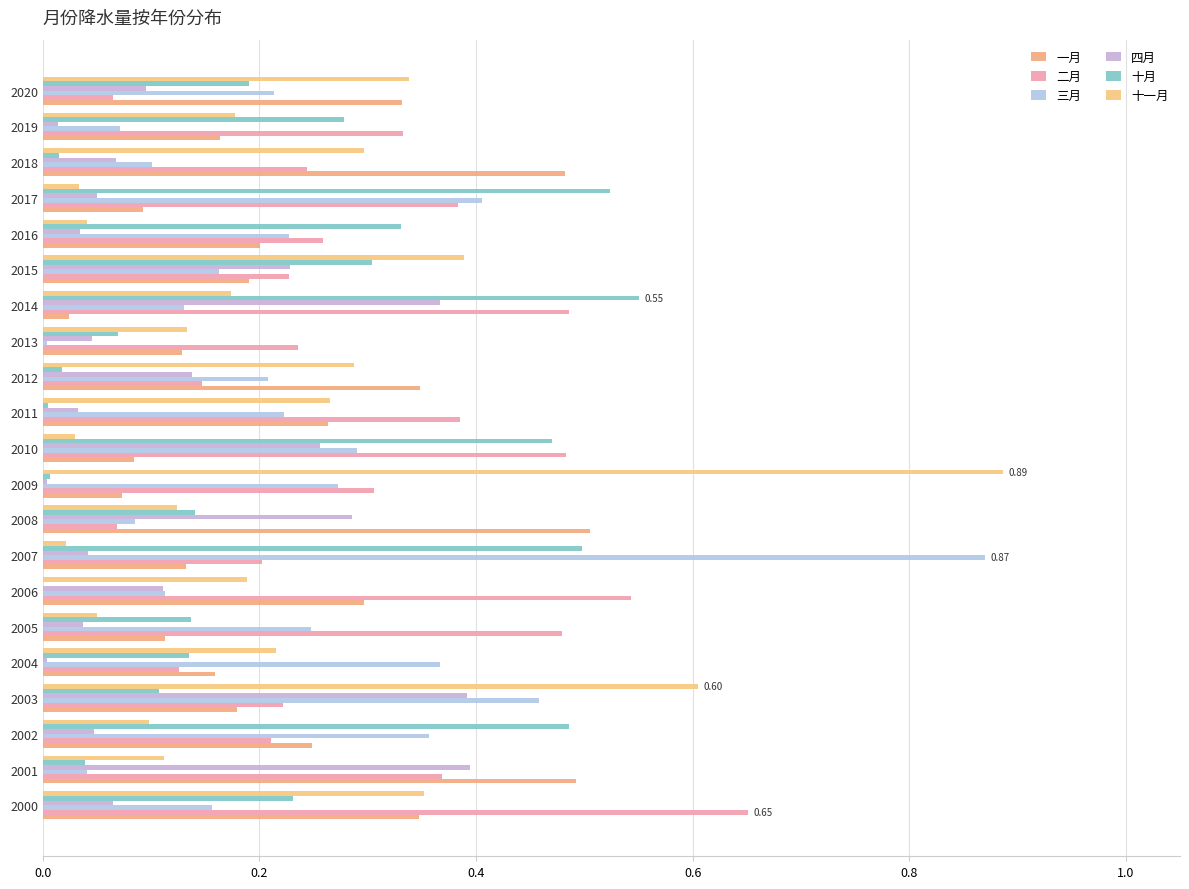

Count the number of categories in the chart.

21